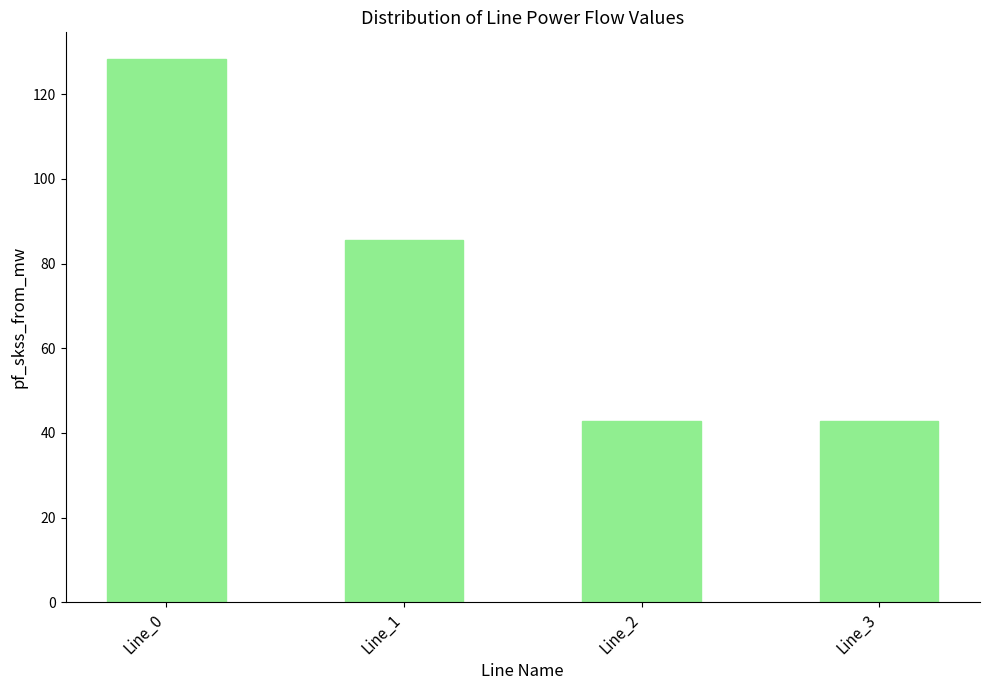

What is the smallest value displayed?

42.7